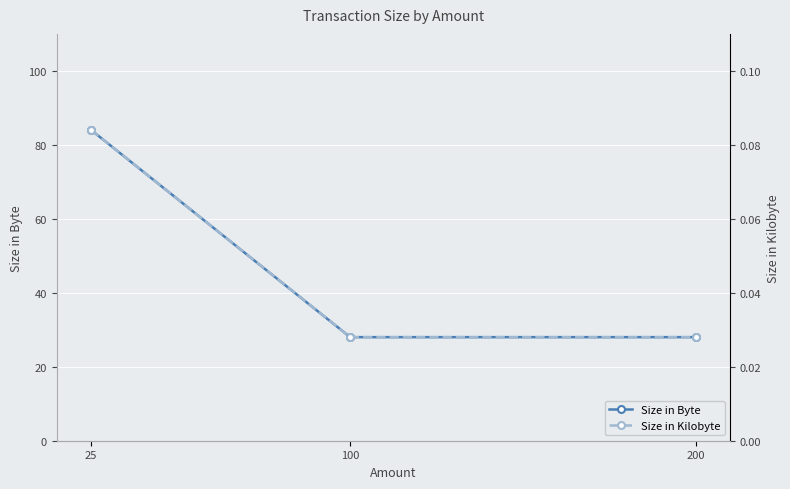

Which has a higher value, 100 or 200?

100